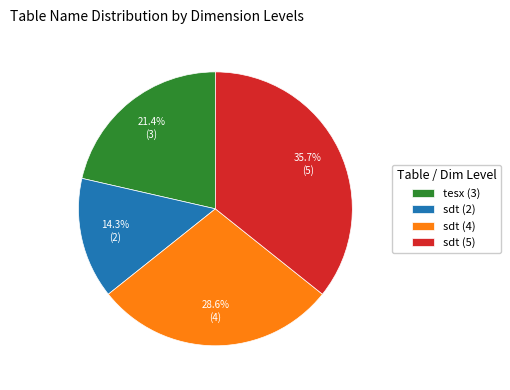

Is there any slice that represents more than half of the pie?

No